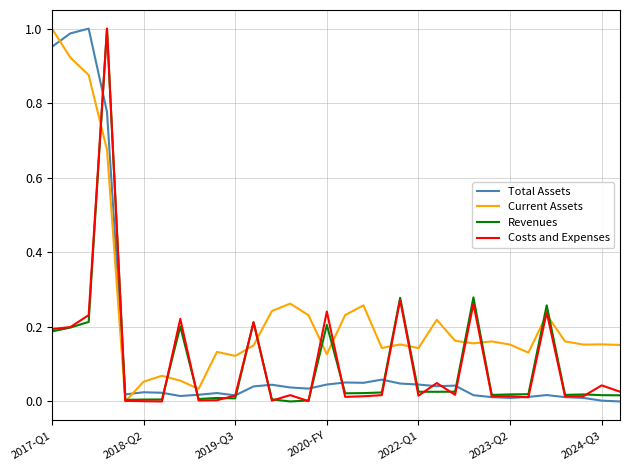

Which series ends up on top after the final intersection of Current Assets and Total Assets?

Current Assets